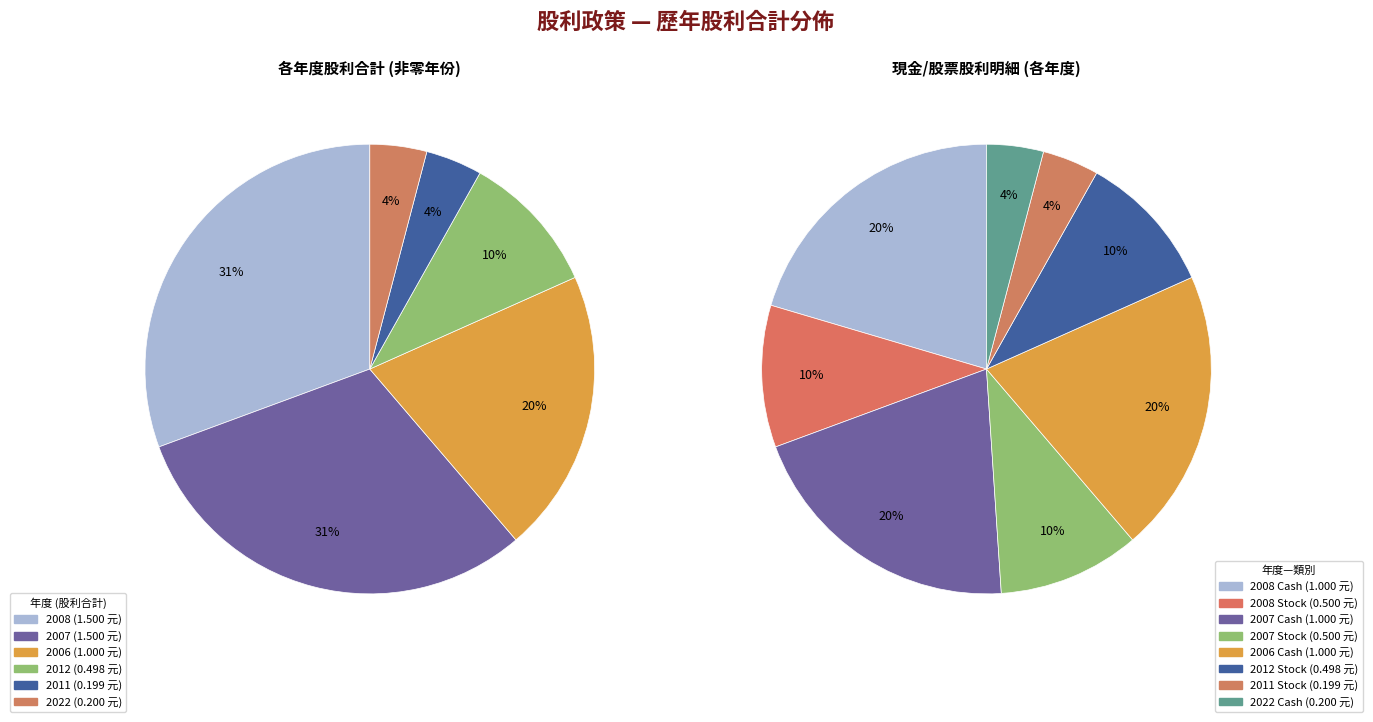

The 2011 slice represents 1% of the pie. True or false?

False